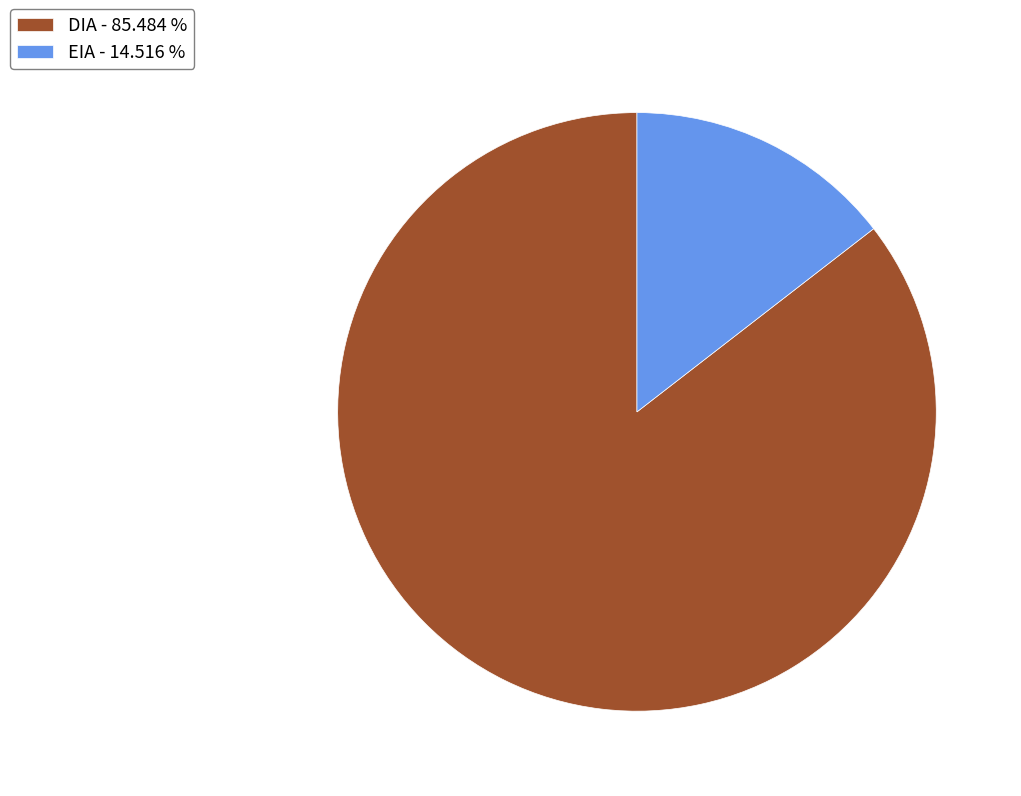

What is the smallest slice in the pie chart?

EIA